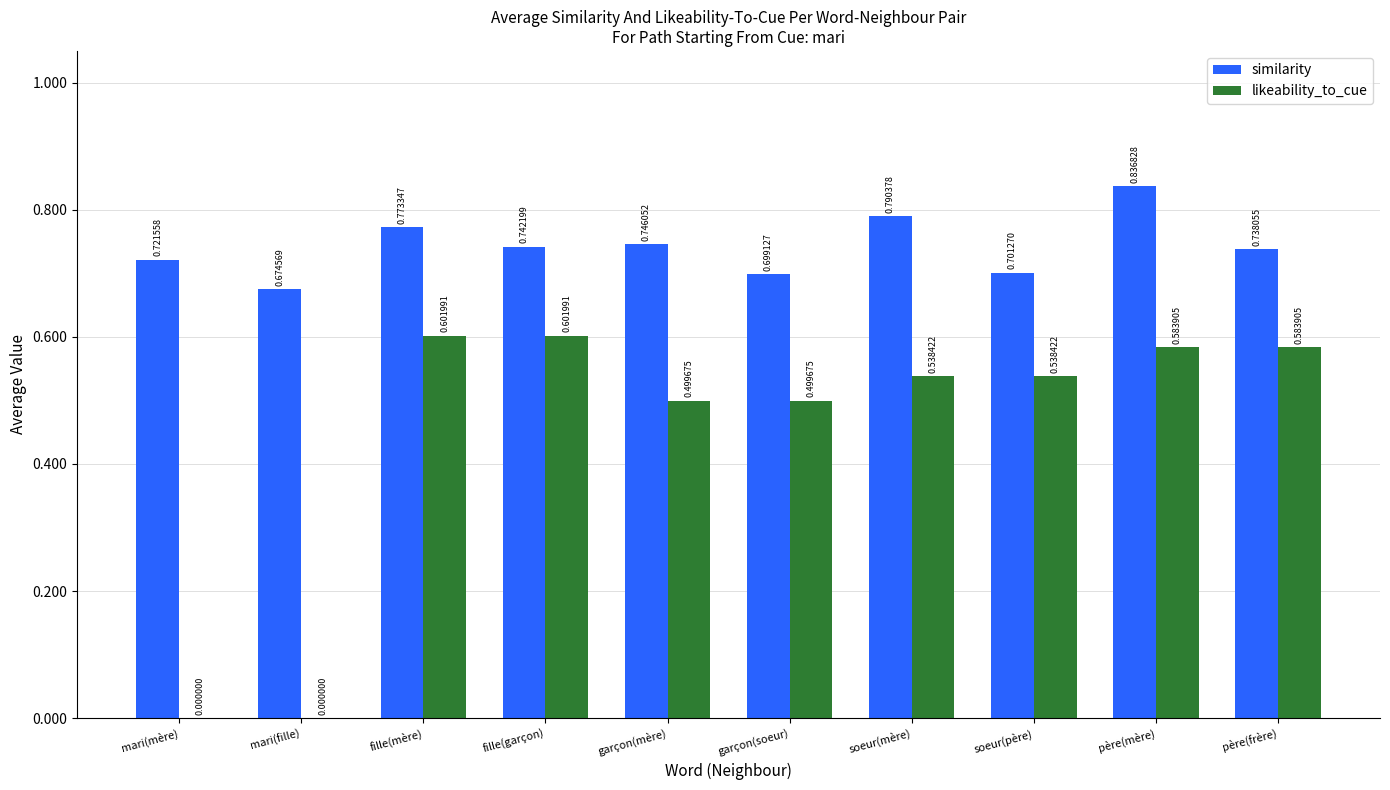

Is the value of similarity at mari(mère) greater than the value of likeability_to_cue at mari(fille)?

Yes